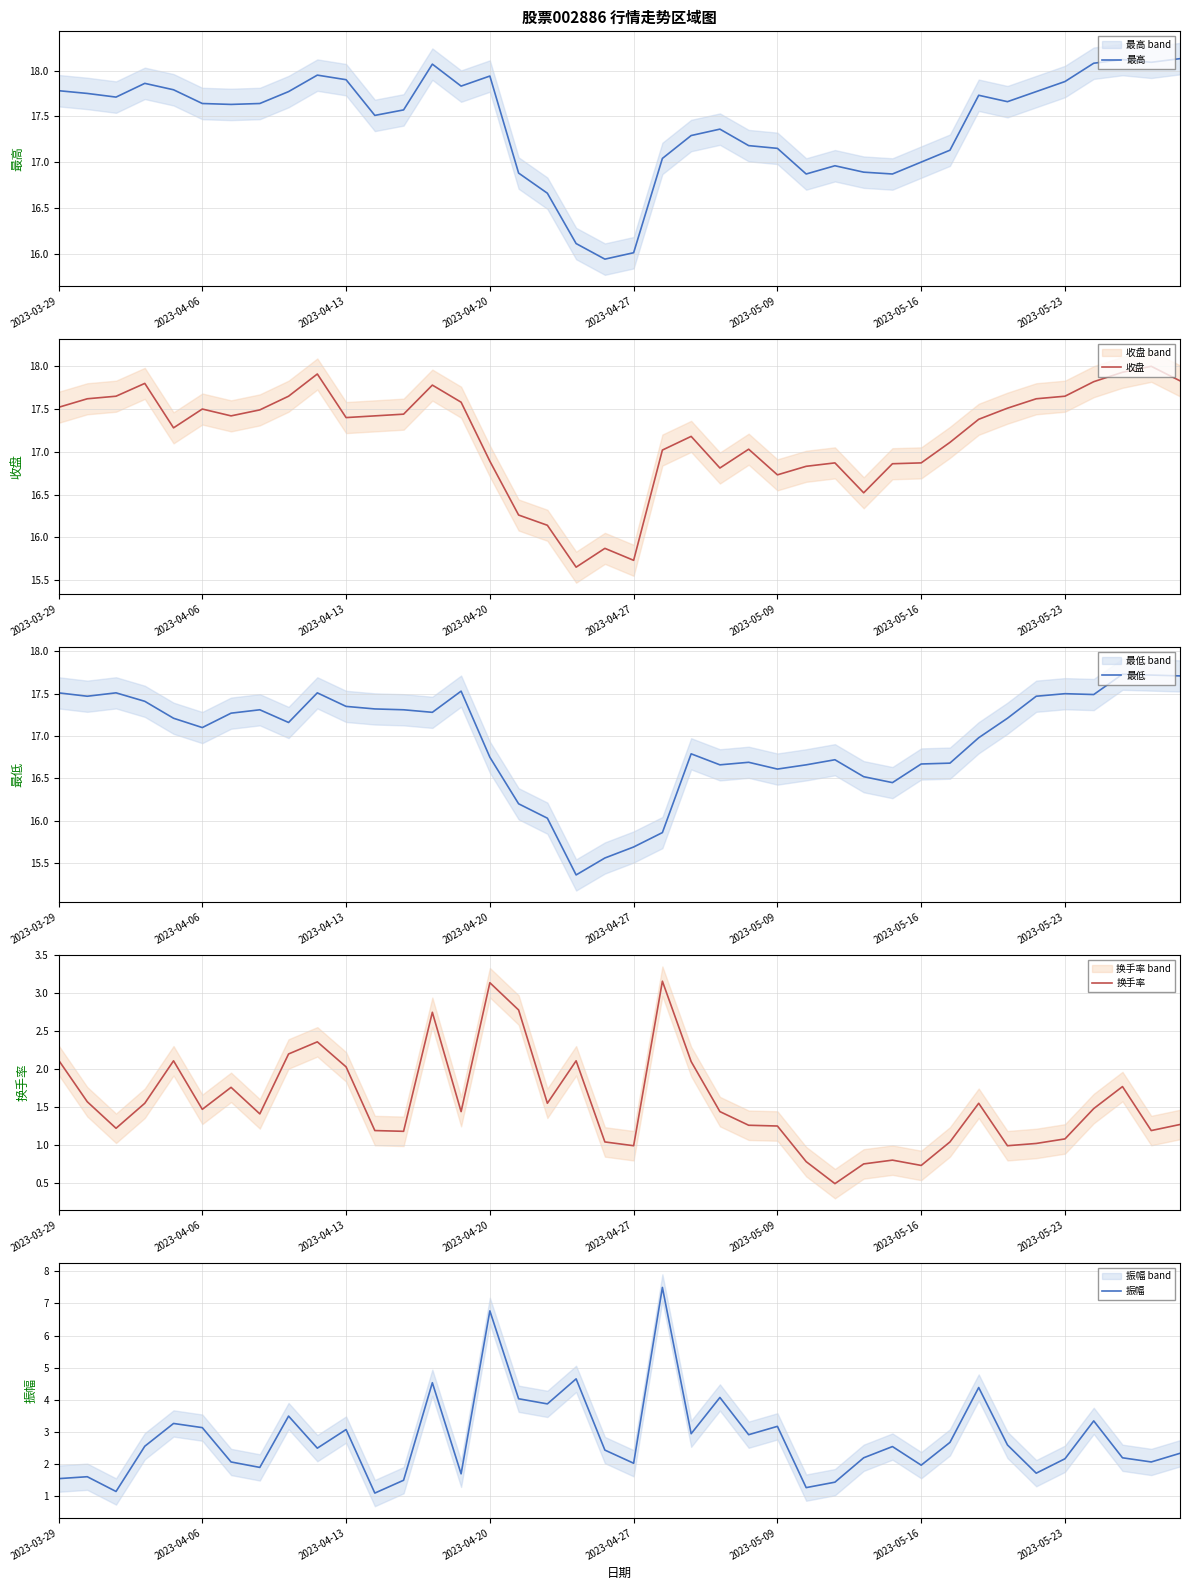

True or false: 振幅 has more than 0 interior local peaks.

True